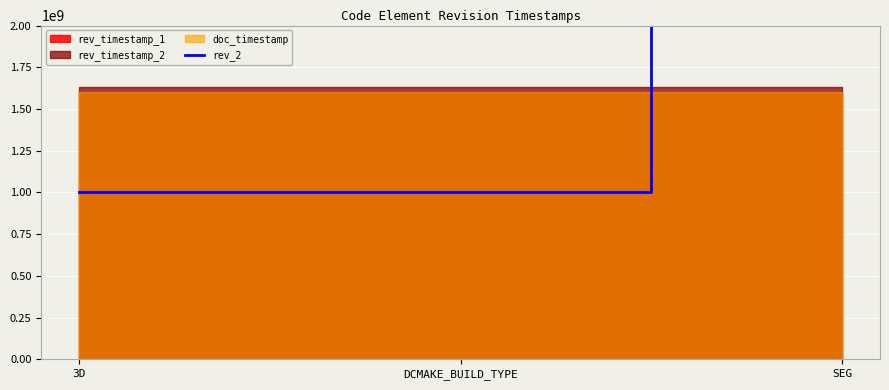

How many lines are shown in the chart?

1